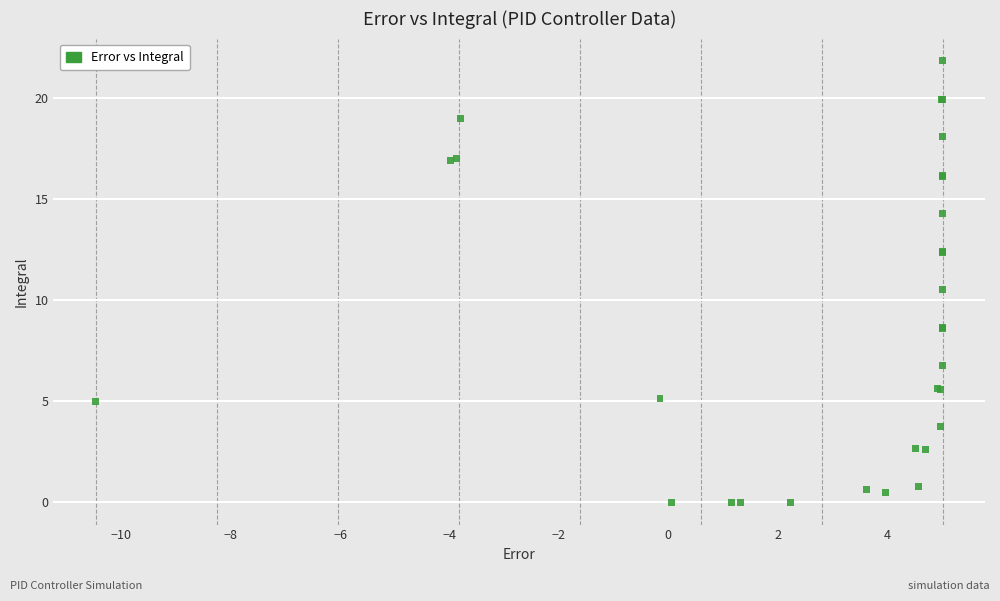

What Y value in the scatter plot is closest to 10?

10.5